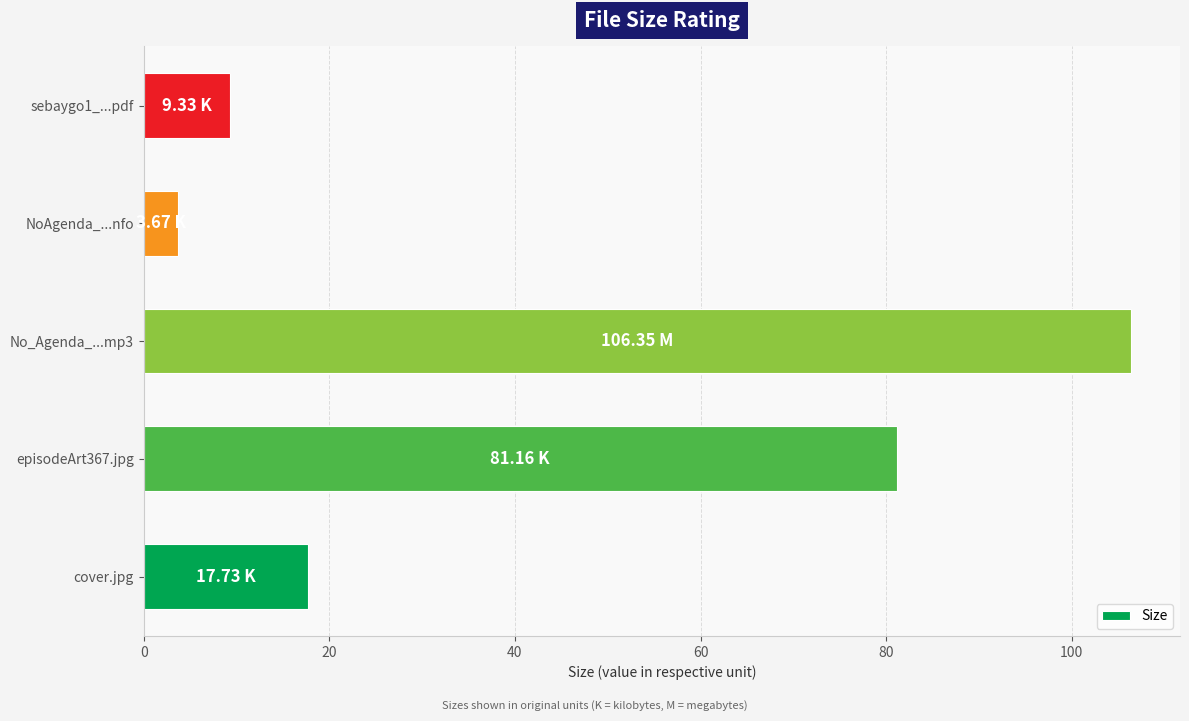

List the labels in order of value, largest first.

No_Agenda_...mp3, episodeArt367.jpg, cover.jpg, sebaygo1_...pdf, NoAgenda_...nfo